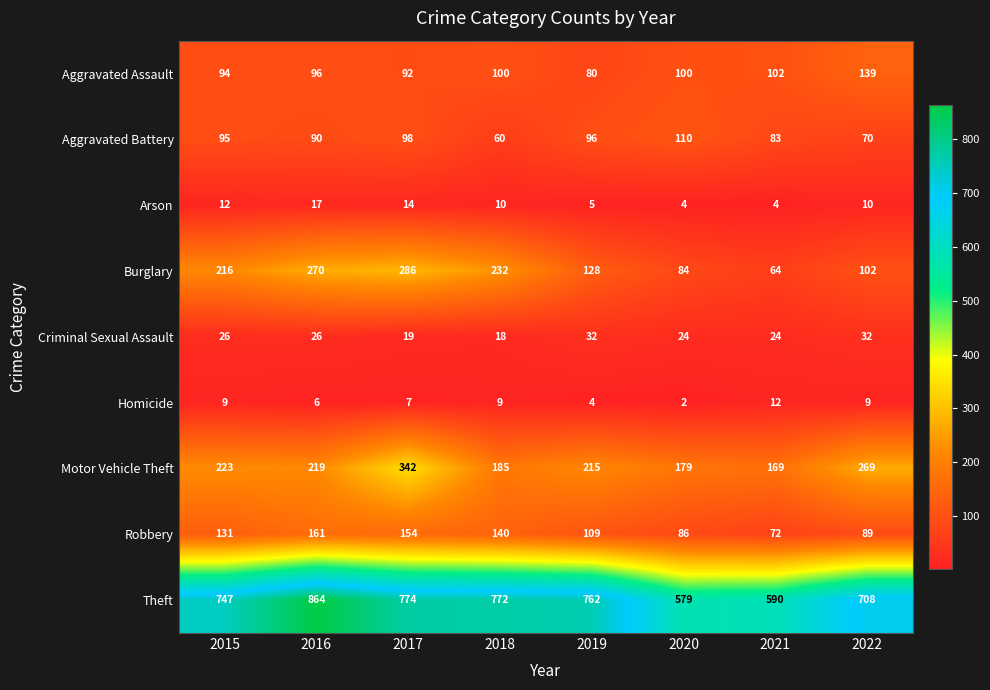

Which series has the widest spread of values?

Theft